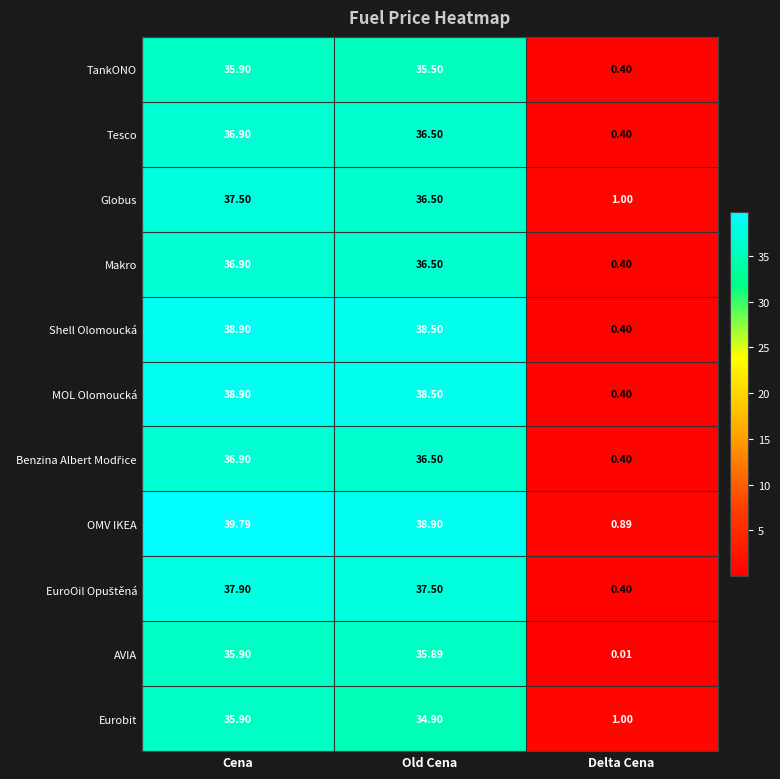

Which category has the highest value in the Globus series?

Cena